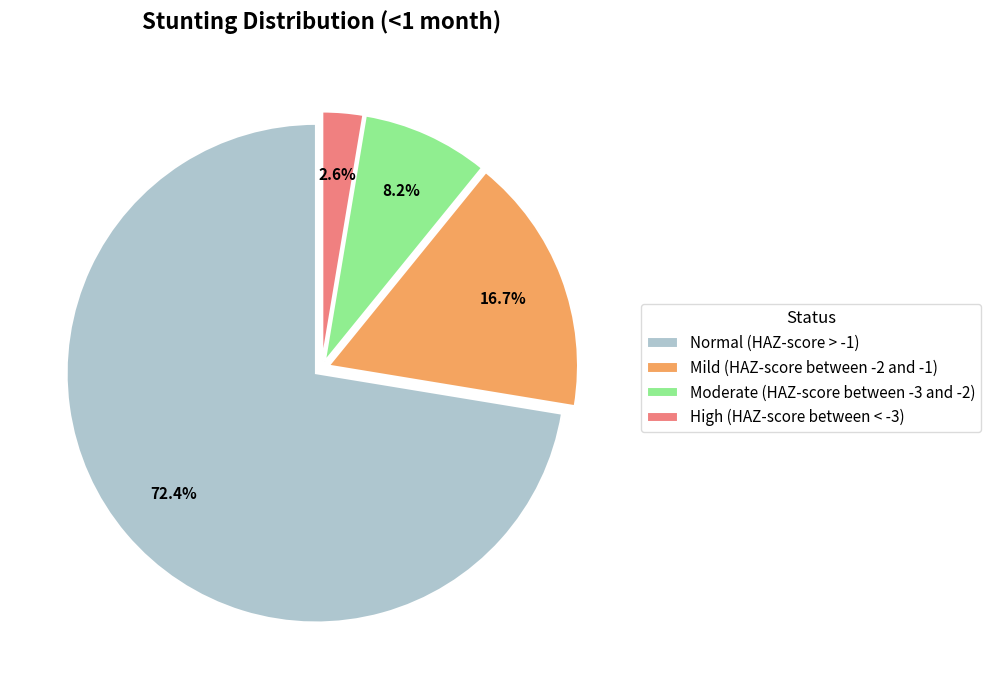

What is the largest slice in the pie chart?

Normal (HAZ-score > -1)